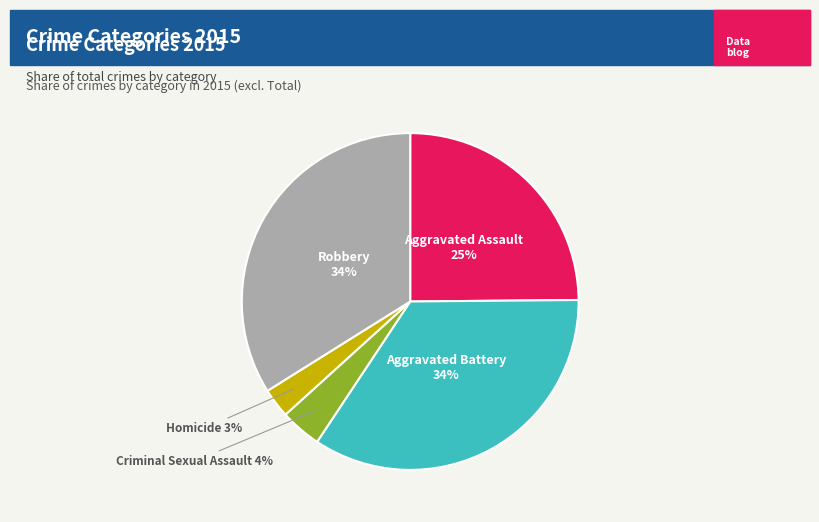

Which has a higher value, Aggravated Assault or Robbery?

Robbery